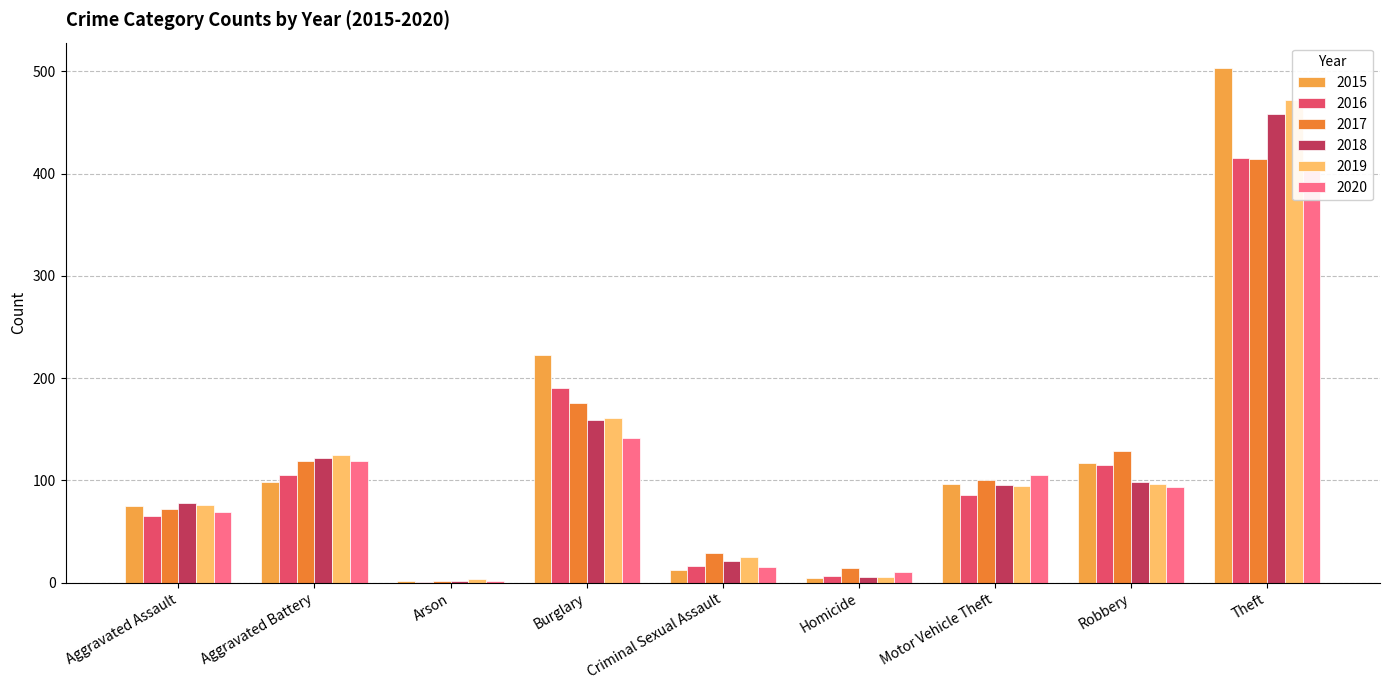

Rank the categories by 2020 value from highest to lowest.

Theft, Burglary, Aggravated Battery, Motor Vehicle Theft, Robbery, Aggravated Assault, Criminal Sexual Assault, Homicide, Arson